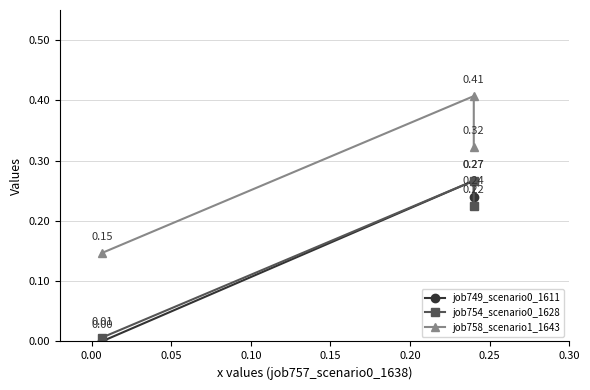

Rank the series by their maximum value, from highest to lowest.

job758_scenario1_1643, job749_scenario0_1611, job754_scenario0_1628